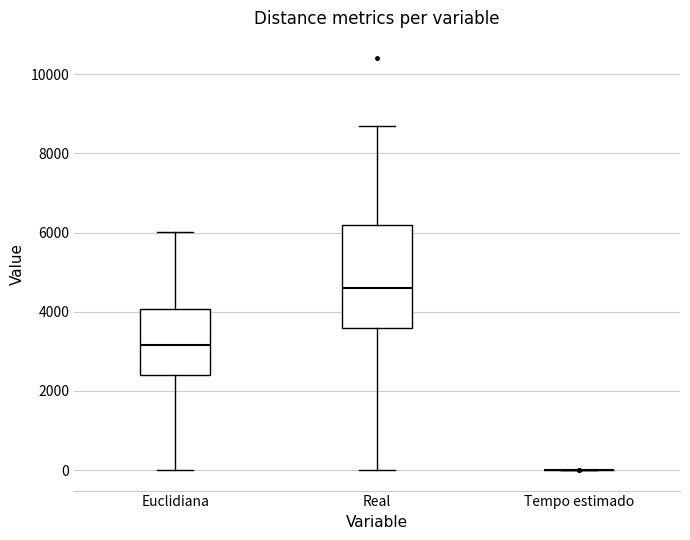

Reading left to right, read every box against the y-axis: the position of its median line, the range the box covers, and the ends of its whiskers. The values are not printed on the chart, so give them approximately, as read against the axis.

Euclidiana: median 3200, box 2400 to 4000, whiskers 0 to 6000
Real: median 4600, box 3600 to 6200, whiskers 0 to 8800
Tempo estimado: box collapsed to a line at 0, whiskers 0 to 0